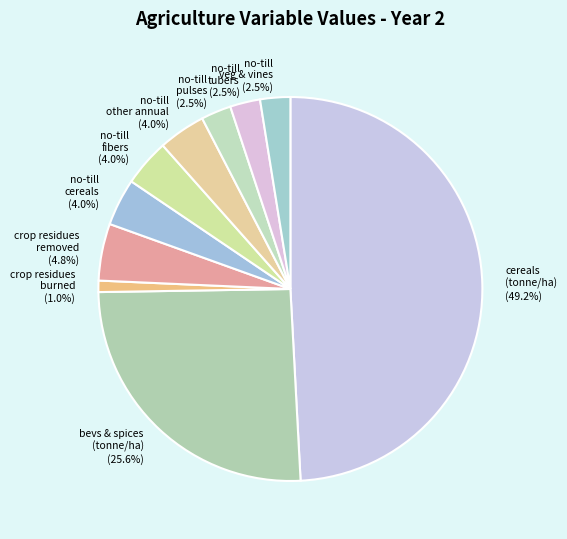

Which slice is the largest?

cereals (tonne/ha)